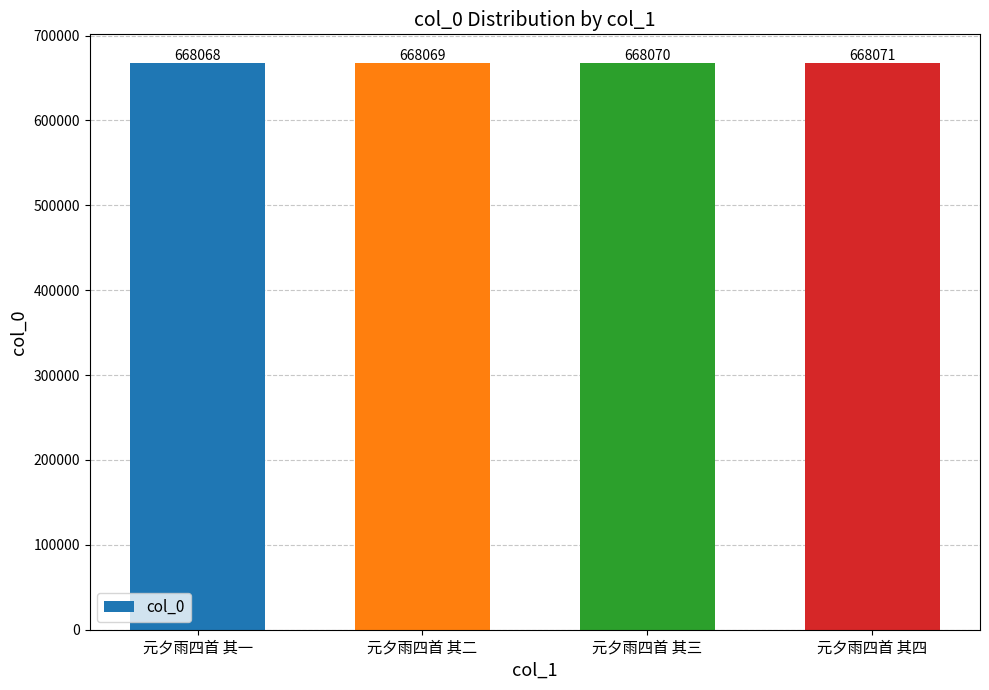

Reading right to left, what are all the values shown in this chart?

668071	668070	668069	668068